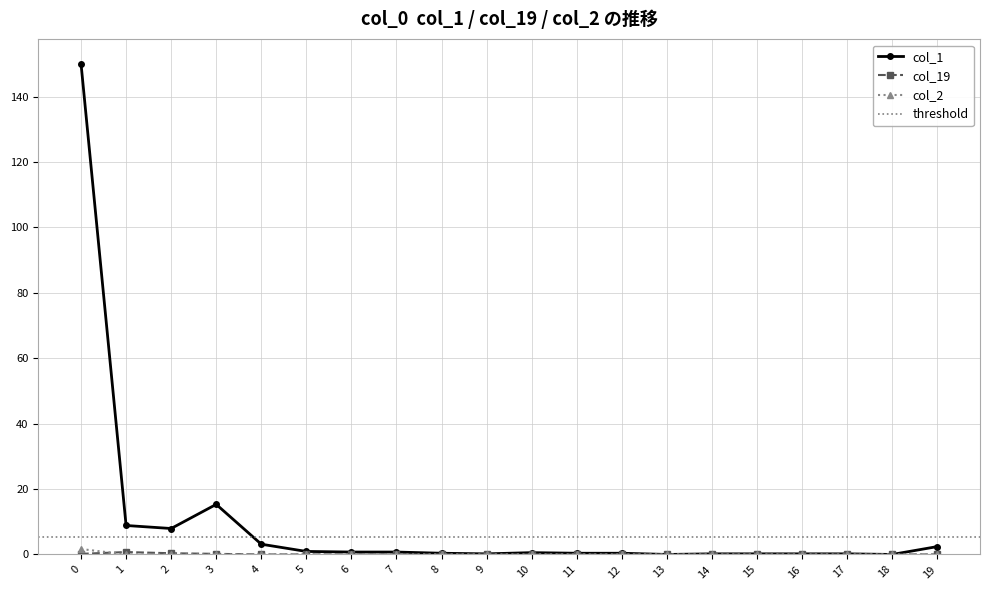

Which label corresponds to the smallest value in the chart?

13